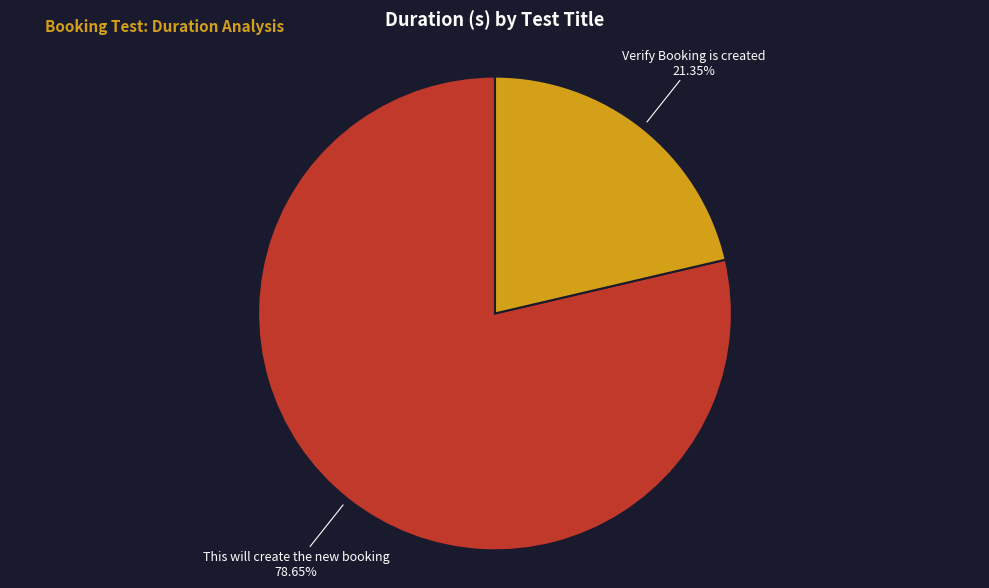

Count the number of slices in the pie.

2